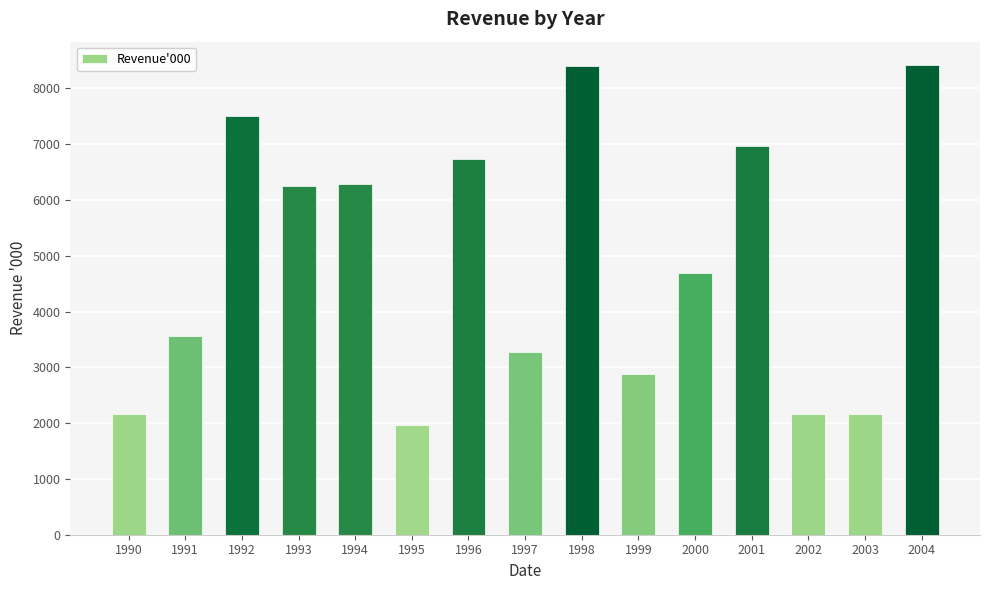

What is the maximum value shown in the chart?

8418